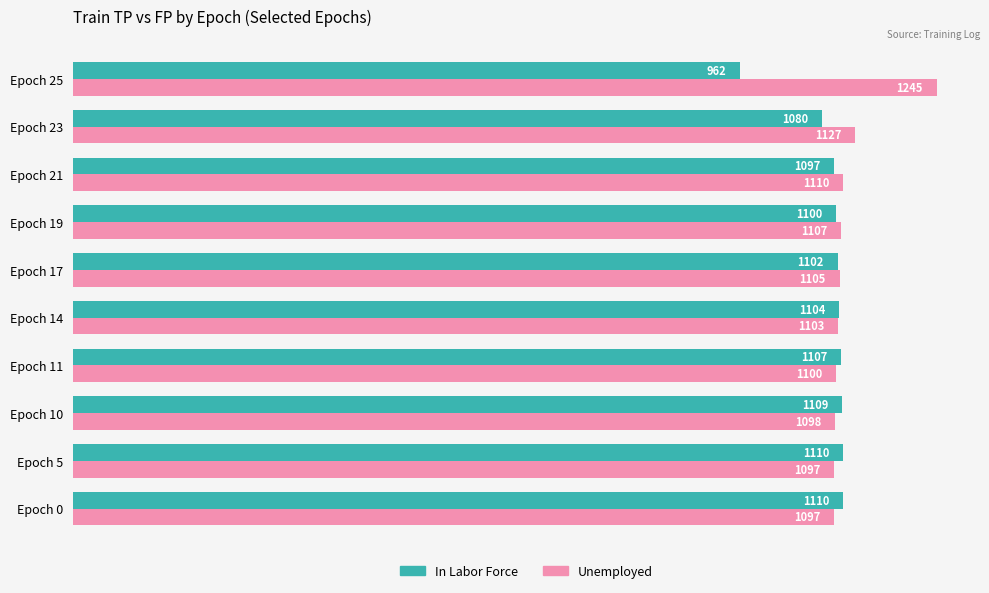

The value of Unemployed at Epoch 11 is 1100. True or false?

True